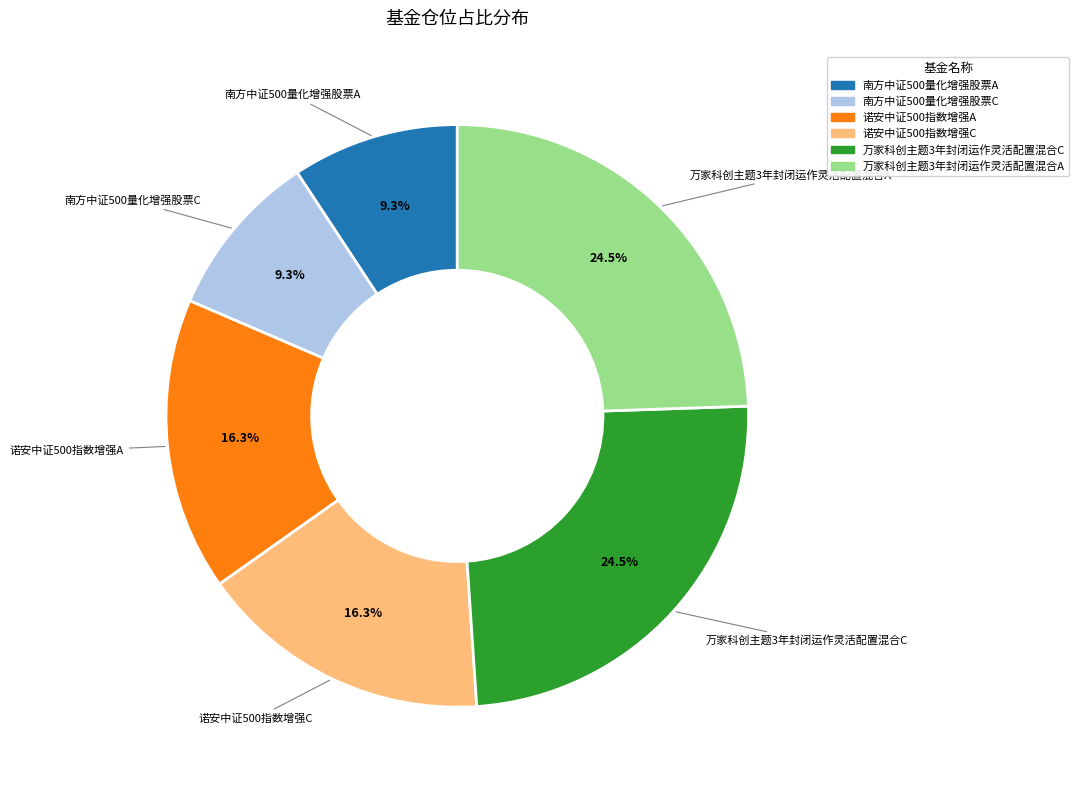

Combined, do 诺安中证500指数增强A and 诺安中证500指数增强C account for over 50%?

No